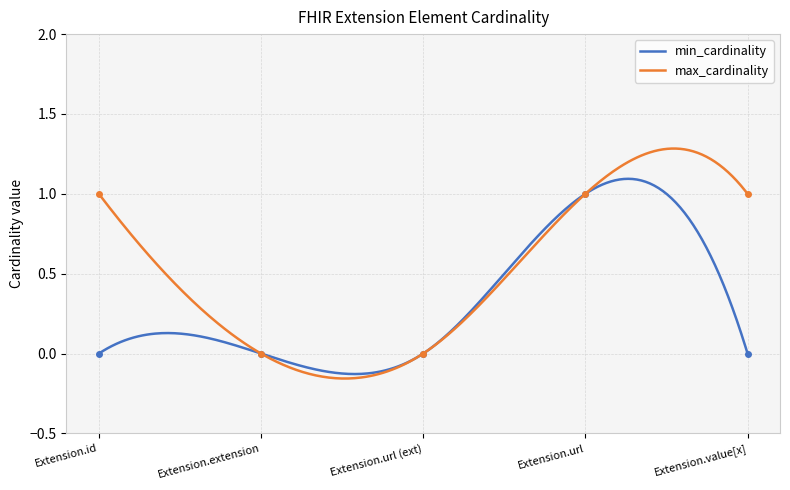

Which category has the highest value across all series?

Extension.url